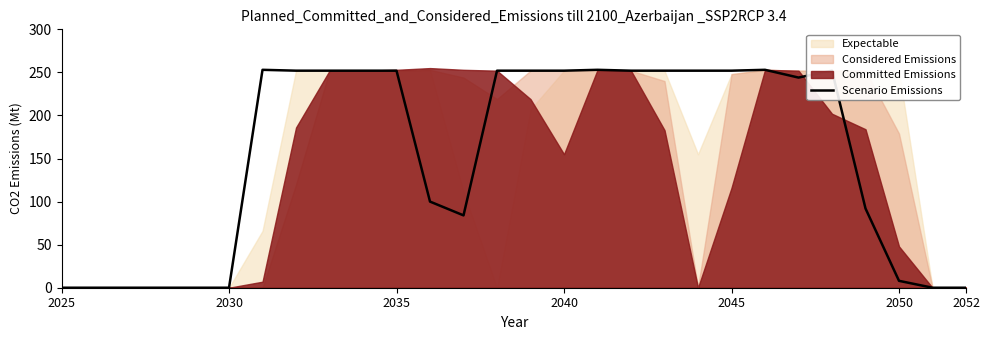

The Scenario Emissions series shows 129 at 2040. True or false?

False